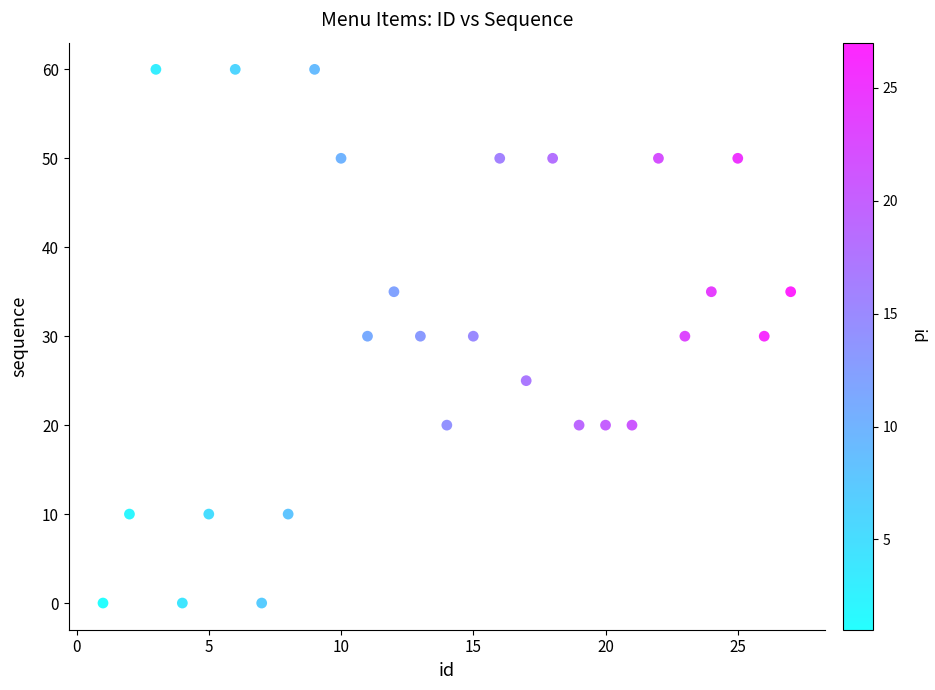

What is the range of Y values (max minus min)?

60